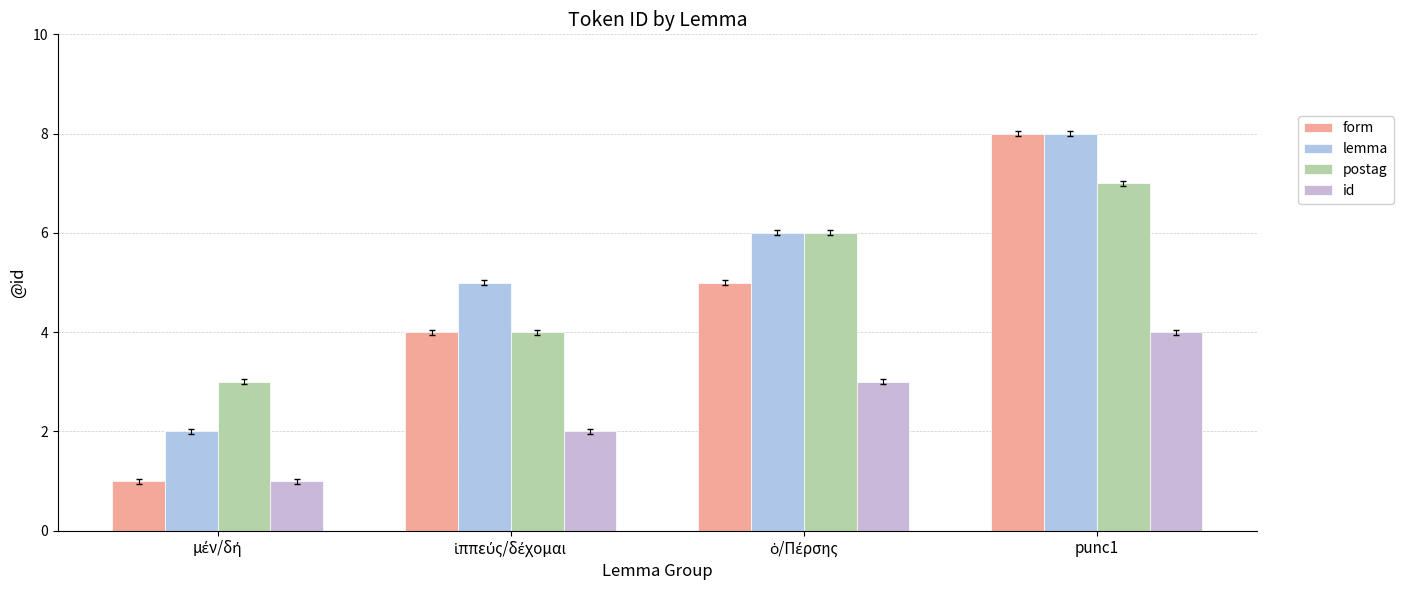

How many lemma values are between 5 and 8?

3